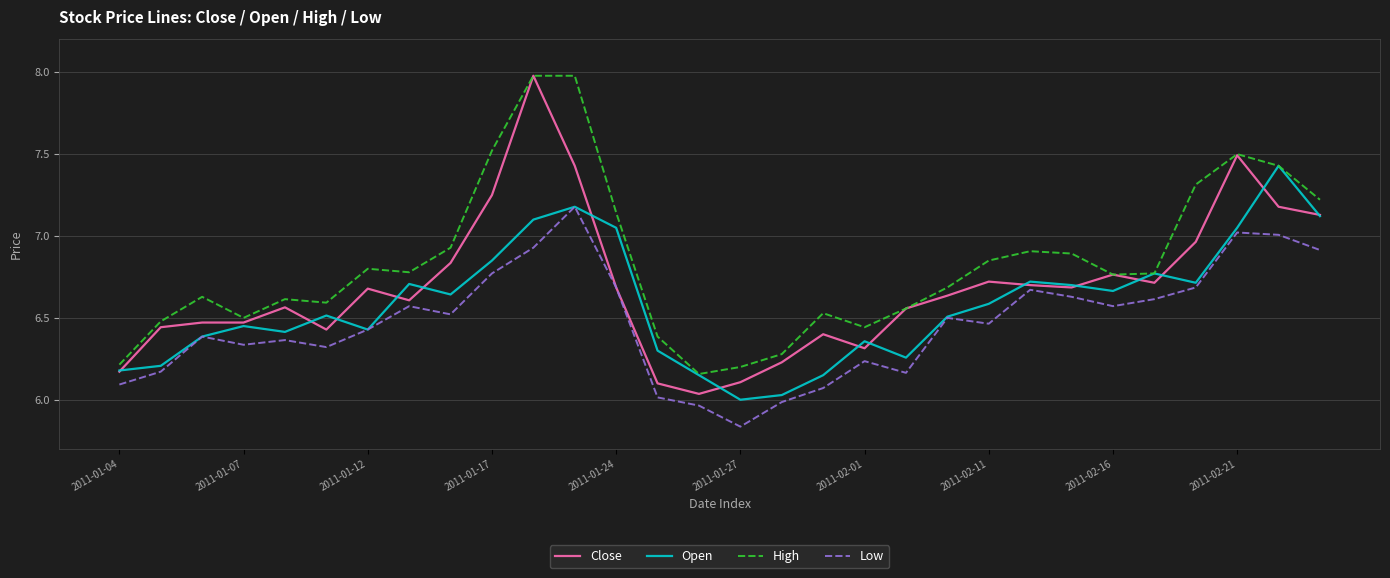

What is the maximum value shown in the chart?

8.0